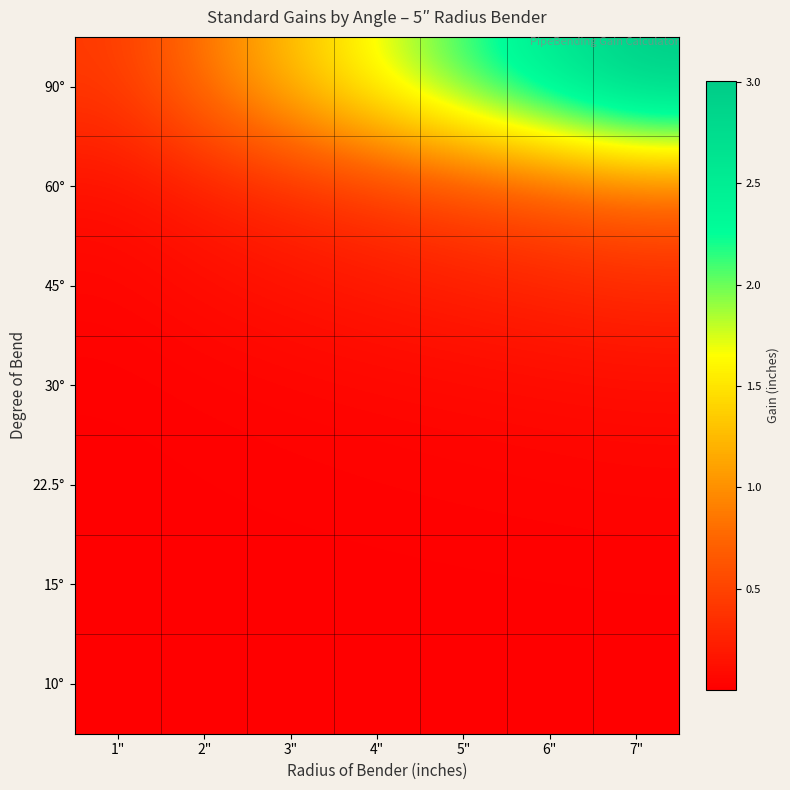

How many distinct data groups are displayed?

7